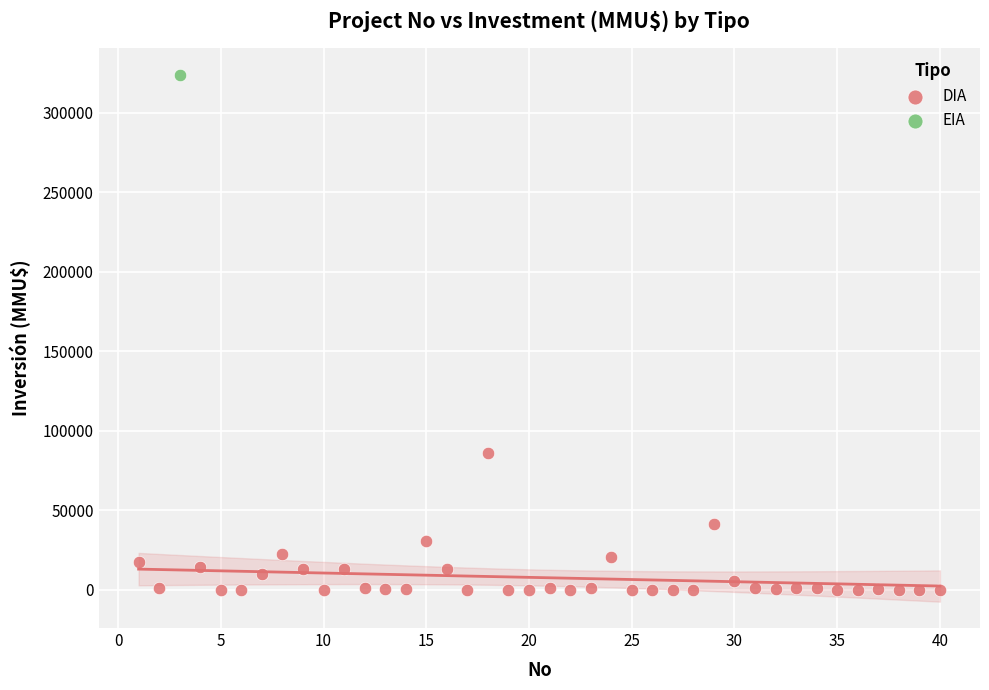

What are all the series names shown in the legend?

DIA, EIA